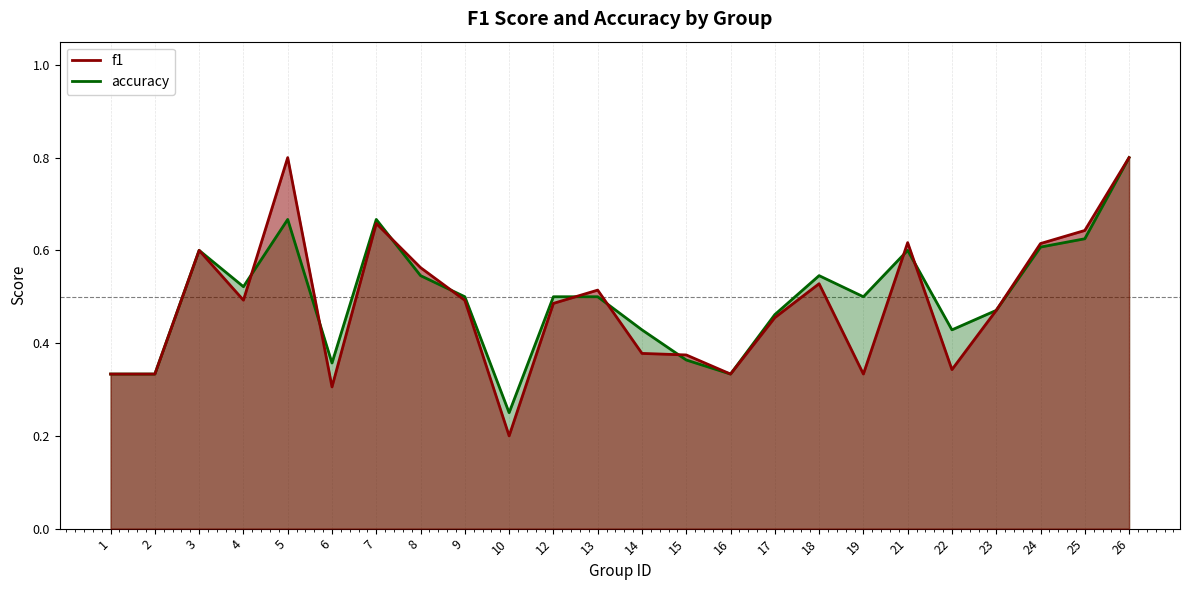

Reading right to left, transcribe all the data shown in this chart.

f1: 26=0.8	25=0.6	24=0.6	23=0.5	22=0.3	21=0.6	19=0.3	18=0.5	17=0.5	16=0.3	15=0.4	14=0.4	13=0.5	12=0.5	10=0.2	9=0.5	8=0.6	7=0.7	6=0.3	5=0.8	4=0.5	3=0.6	2=0.3	1=0.3
accuracy: 26=0.8	25=0.6	24=0.6	23=0.5	22=0.4	21=0.6	19=0.5	18=0.5	17=0.5	16=0.3	15=0.4	14=0.4	13=0.5	12=0.5	10=0.2	9=0.5	8=0.5	7=0.7	6=0.4	5=0.7	4=0.5	3=0.6	2=0.3	1=0.3